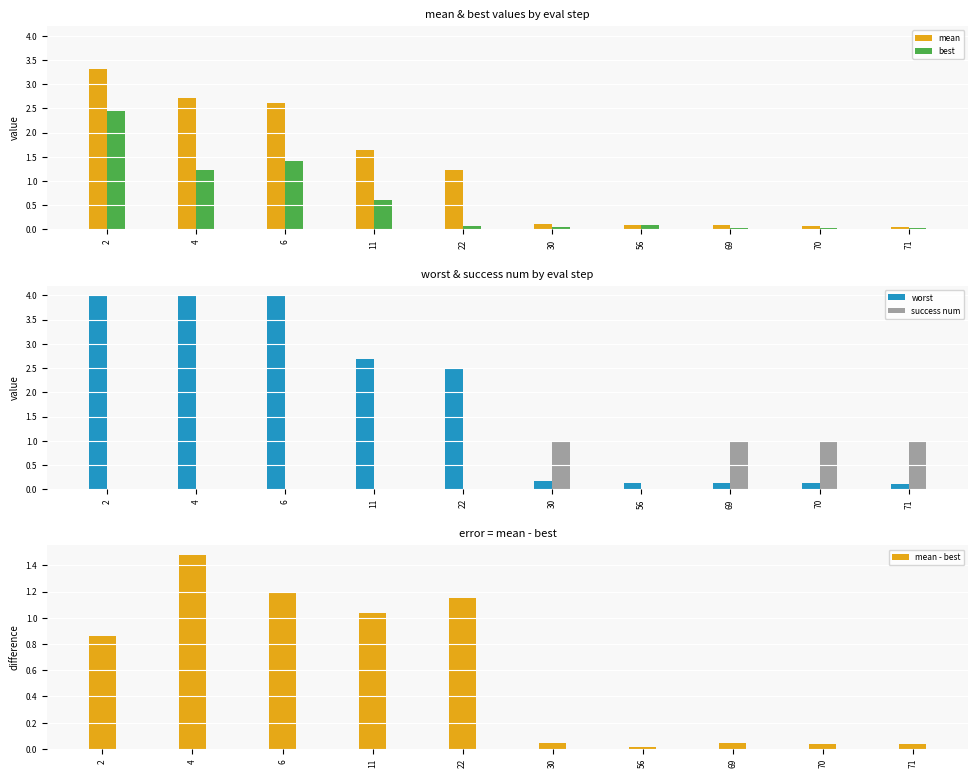

Which has a higher value, 6 or 56?

6